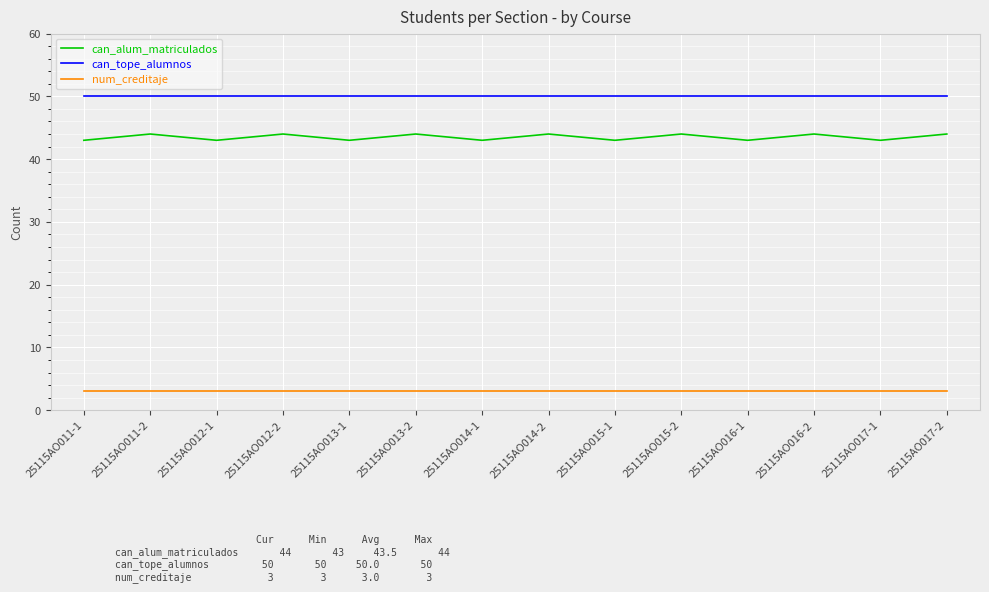

What is the greatest value displayed?

50